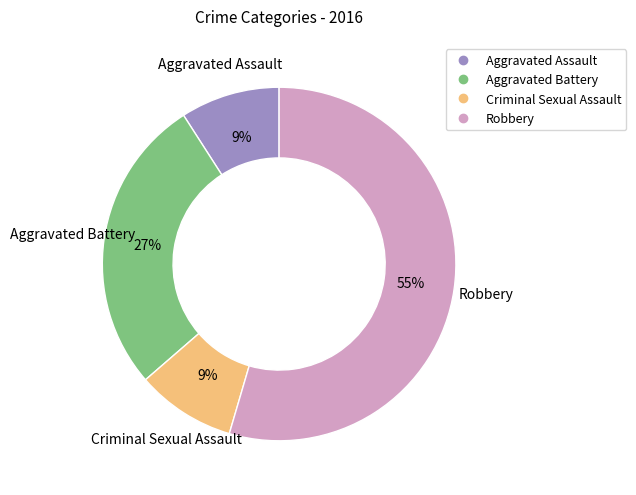

To the nearest percent, what portion does Criminal Sexual Assault represent?

9%